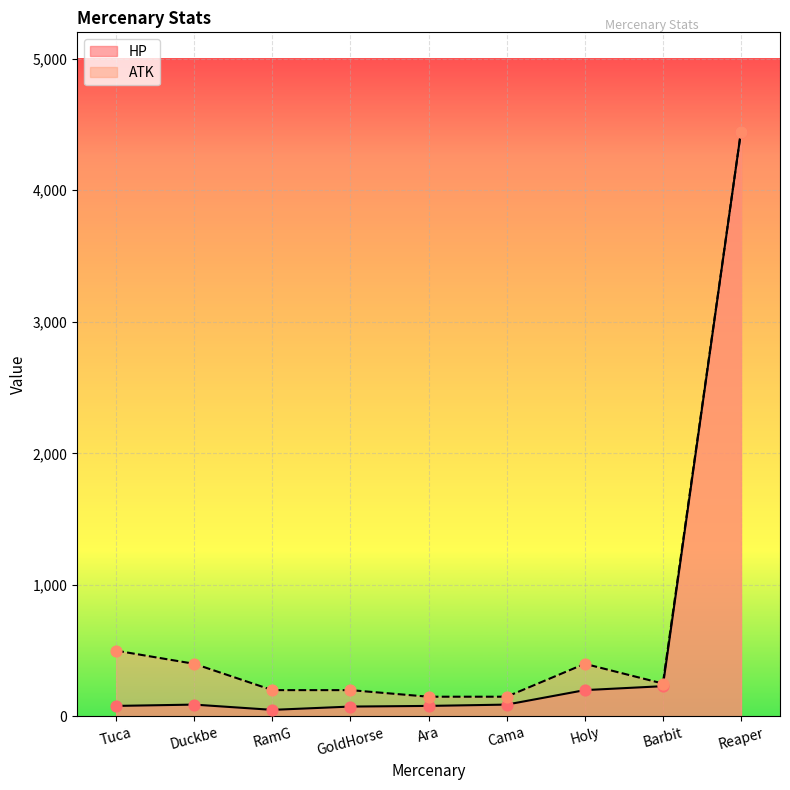

Which series has the widest spread of Y values?

HP